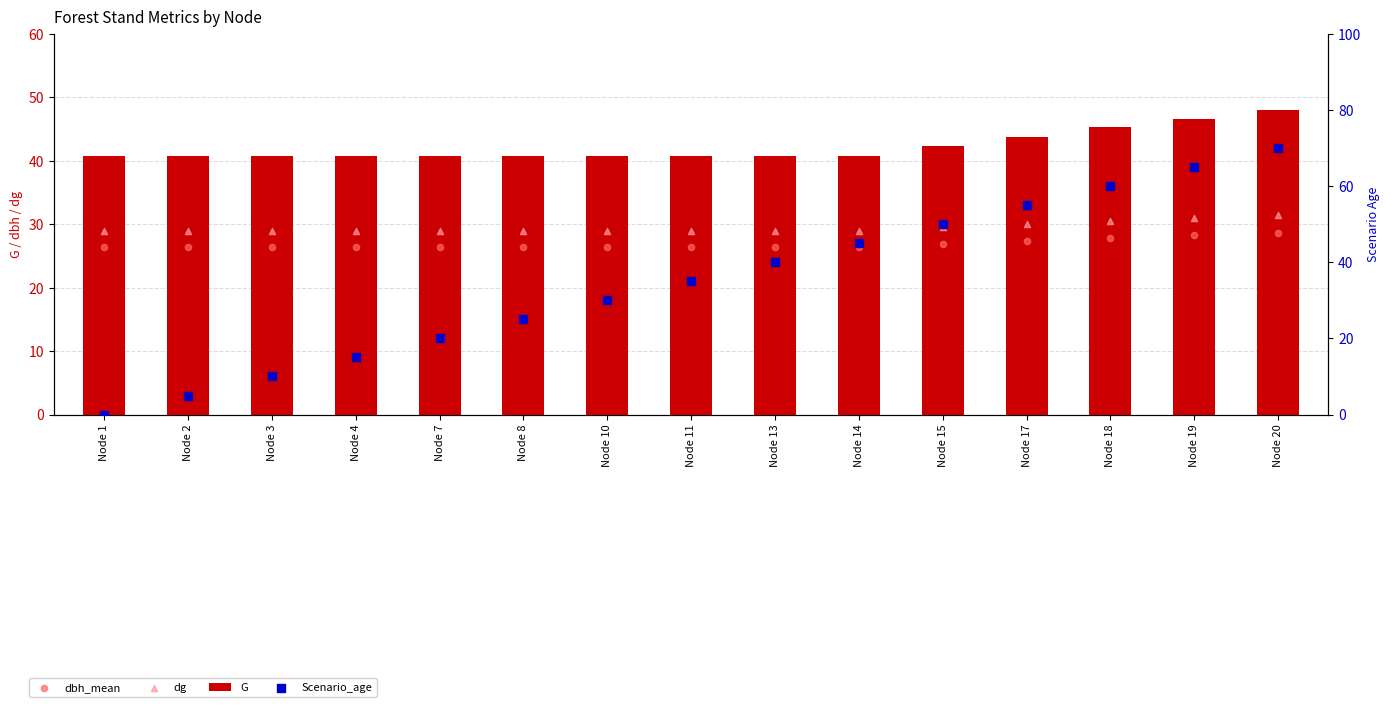

What is the total value across all series at Node 4?

111.1